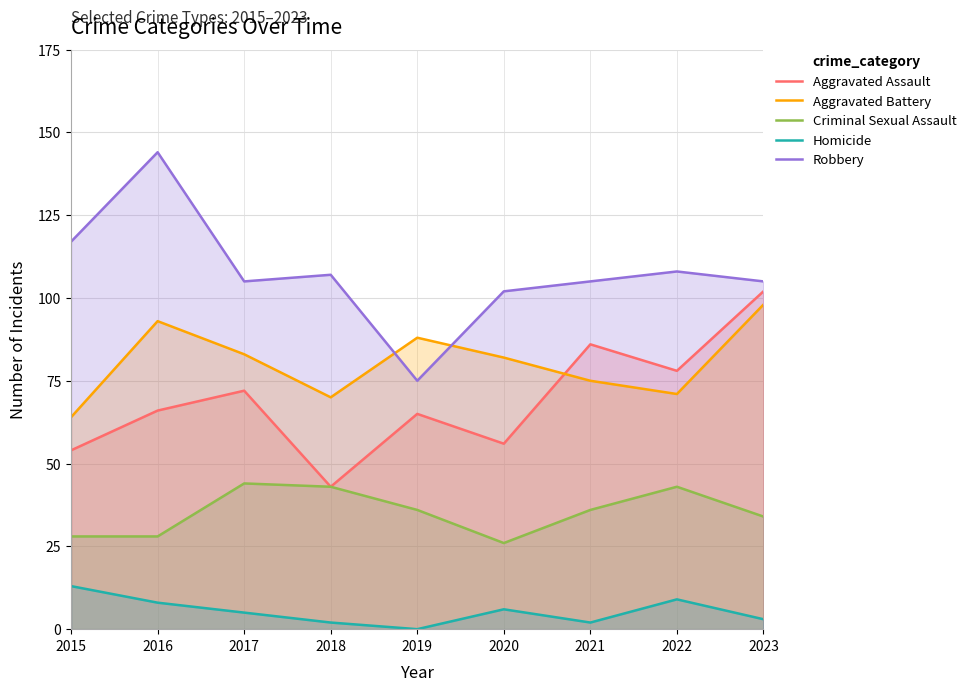

The Homicide series shows 8 at 2016. True or false?

True